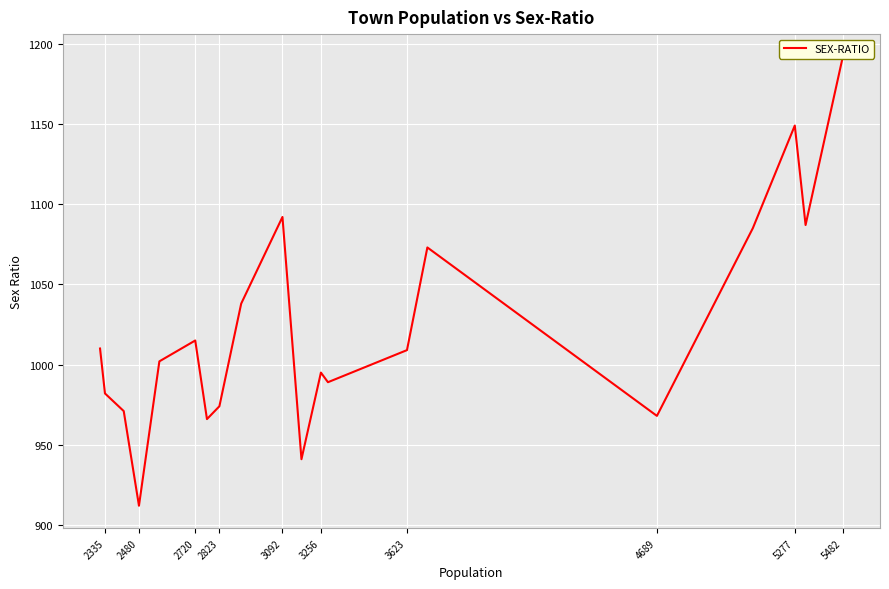

What value does the data have at 3092?

1092